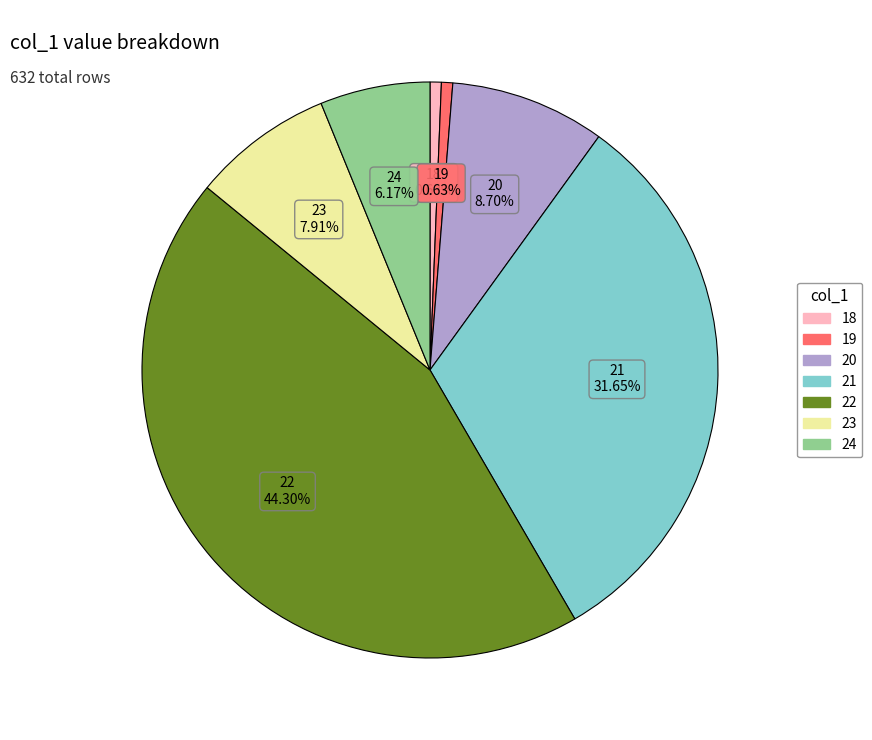

Count the number of slices in the pie.

7